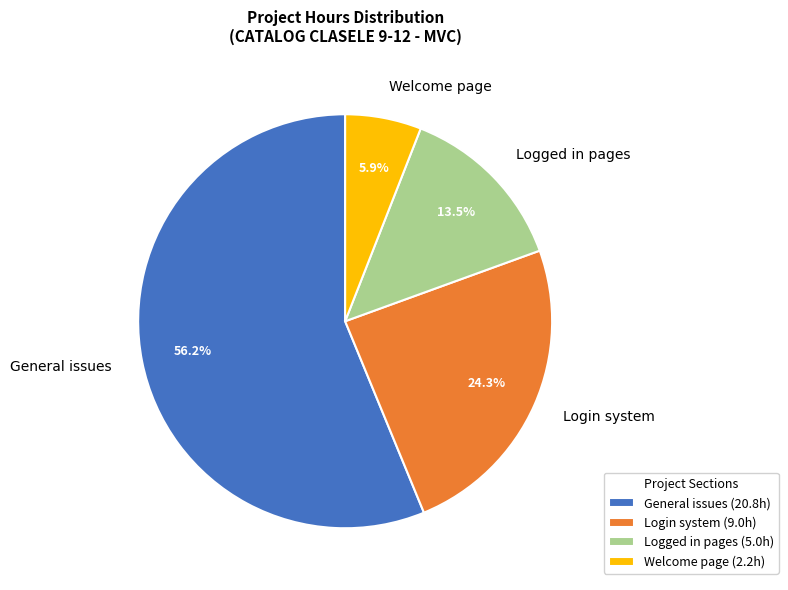

What is the ratio of the value at Login system to the value at Logged in pages?

1.8